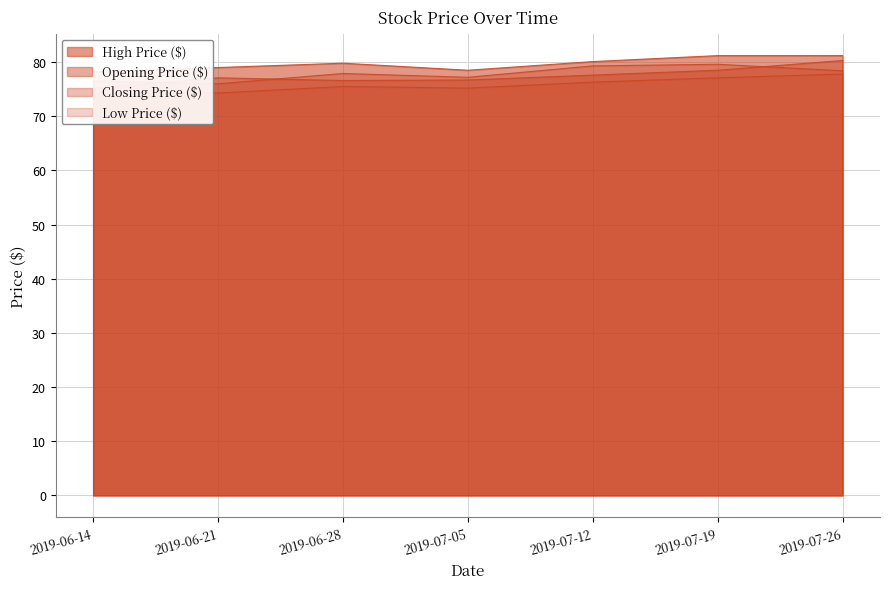

Where do Closing Price ($) and Opening Price ($) first cross each other?

2019-06-14 and 2019-06-21